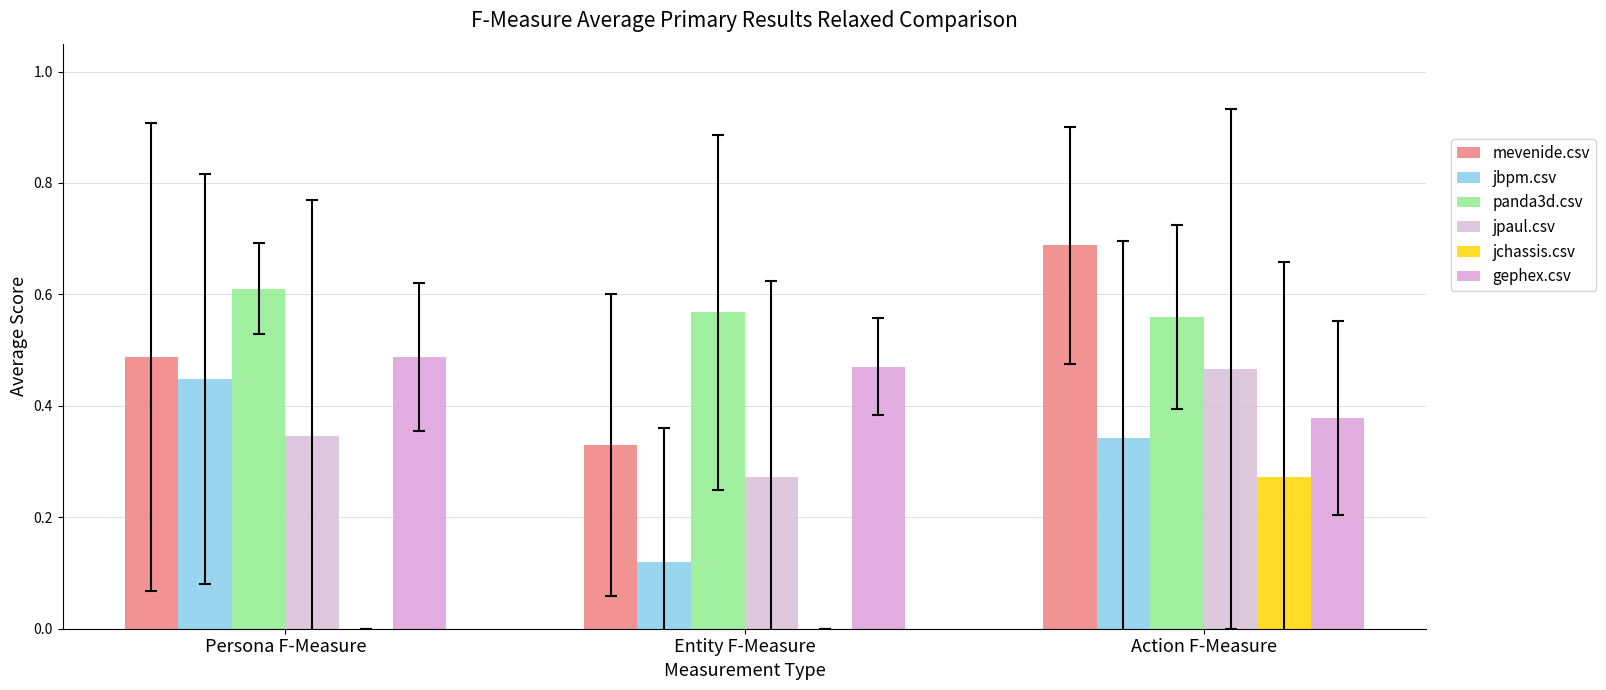

What is the label of the 1st bar from the left?

Persona F-Measure